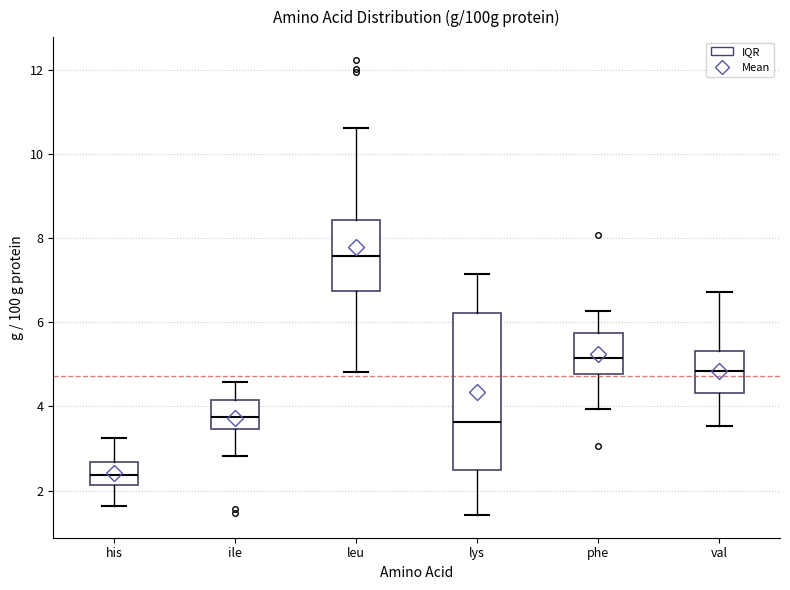

Comparing the boxes themselves (not the whiskers), which one is the tallest?

lys